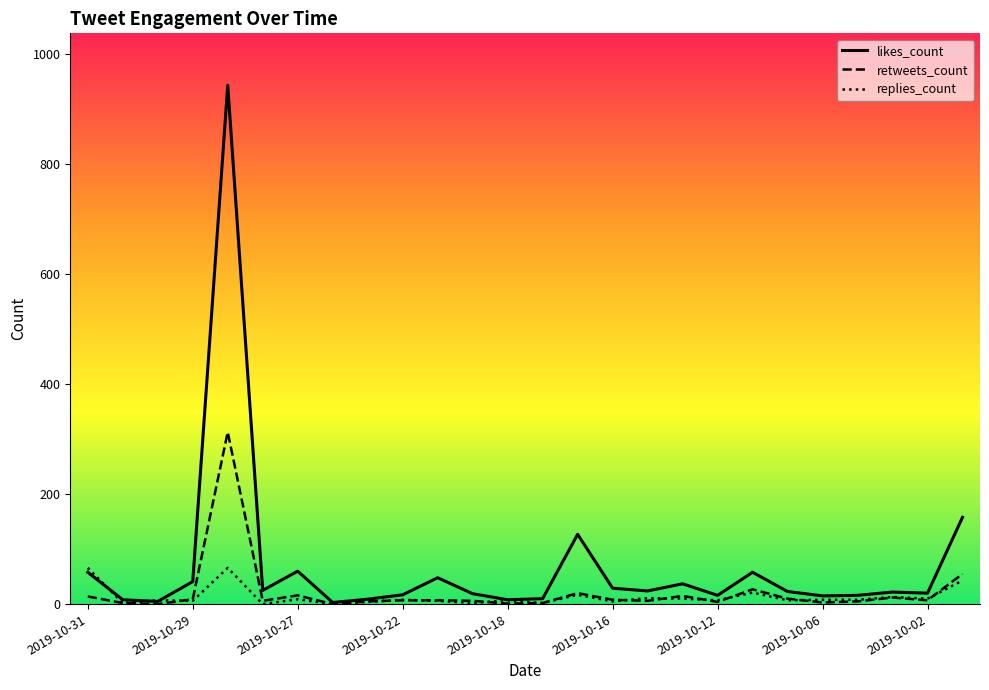

List the series in order of their peak value, lowest first.

replies_count, retweets_count, likes_count